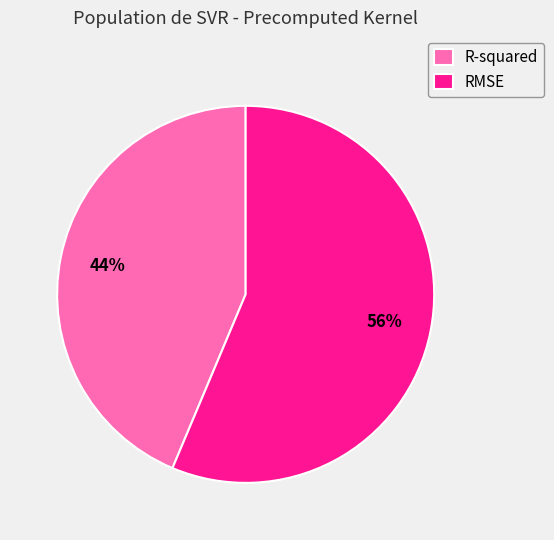

Do R-squared and RMSE together represent more than half of the pie?

Yes